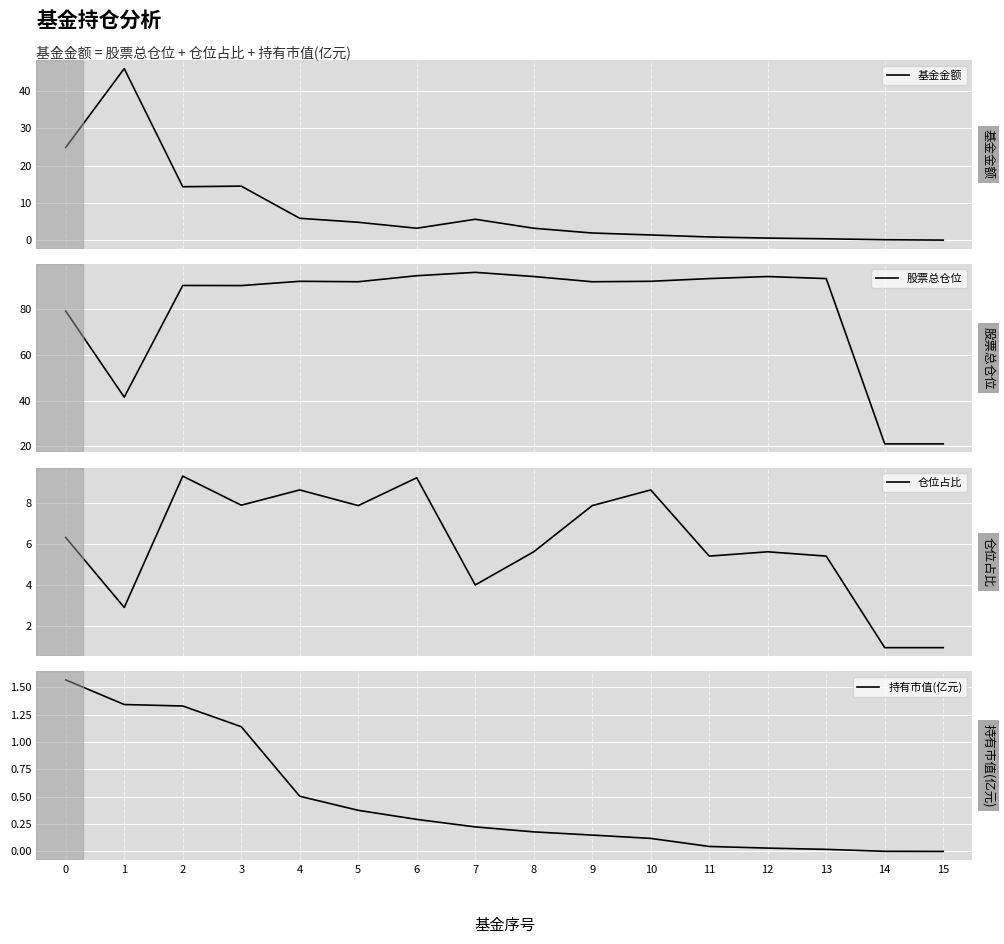

Reading left to right, transcribe all the data shown in this chart.

基金金额: 0=24.9	1=46.0	2=14.3	3=14.5	4=5.8	5=4.8	6=3.2	7=5.6	8=3.2	9=1.9	10=1.4	11=0.8	12=0.5	13=0.3	14=0.1	15=0.0
股票总仓位: 0=79.2	1=41.5	2=90.5	3=90.4	4=92.3	5=92.1	6=94.8	7=96.2	8=94.4	9=92.1	10=92.3	11=93.5	12=94.4	13=93.5	14=21.1	15=21.1
仓位占比: 0=6.3	1=2.9	2=9.3	3=7.9	4=8.6	5=7.9	6=9.2	7=4.0	8=5.6	9=7.9	10=8.6	11=5.4	12=5.6	13=5.4	14=1.0	15=1.0
持有市值(亿元): 0=1.6	1=1.3	2=1.3	3=1.1	4=0.5	5=0.4	6=0.3	7=0.2	8=0.2	9=0.1	10=0.1	11=0.0	12=0.0	13=0.0	14=0.0	15=0.0